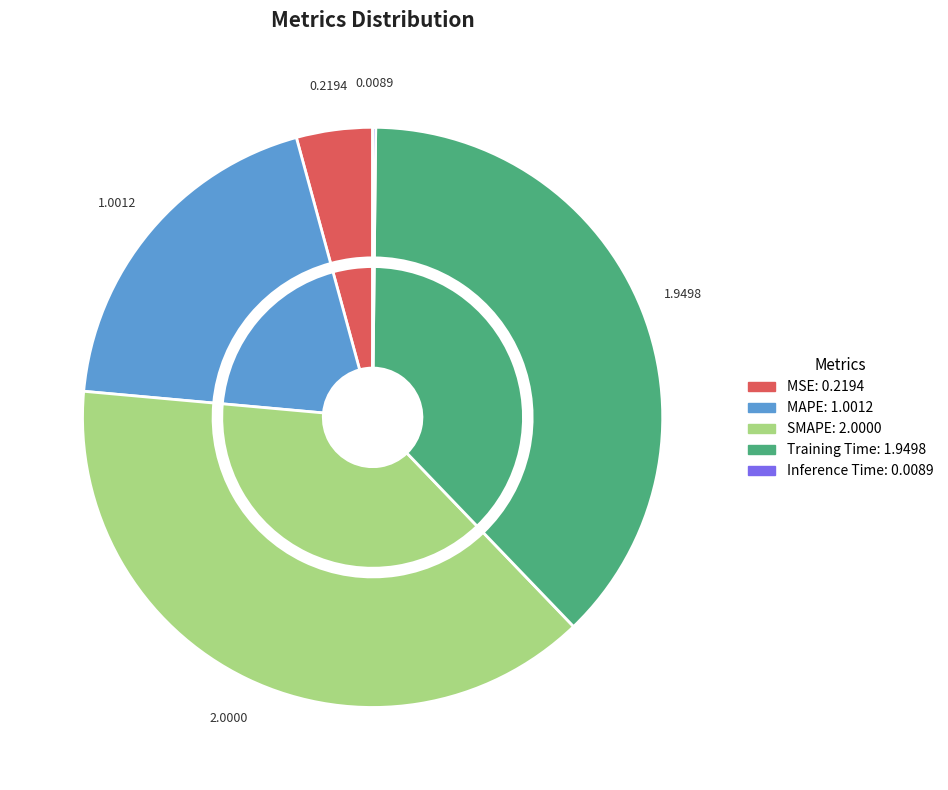

How many segments does this pie chart have?

5